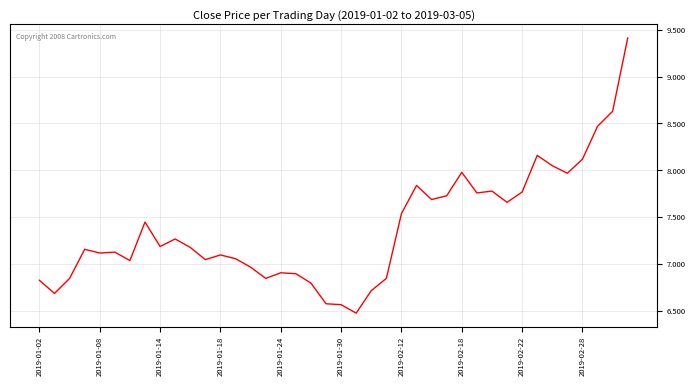

Count the number of data series in this chart.

1